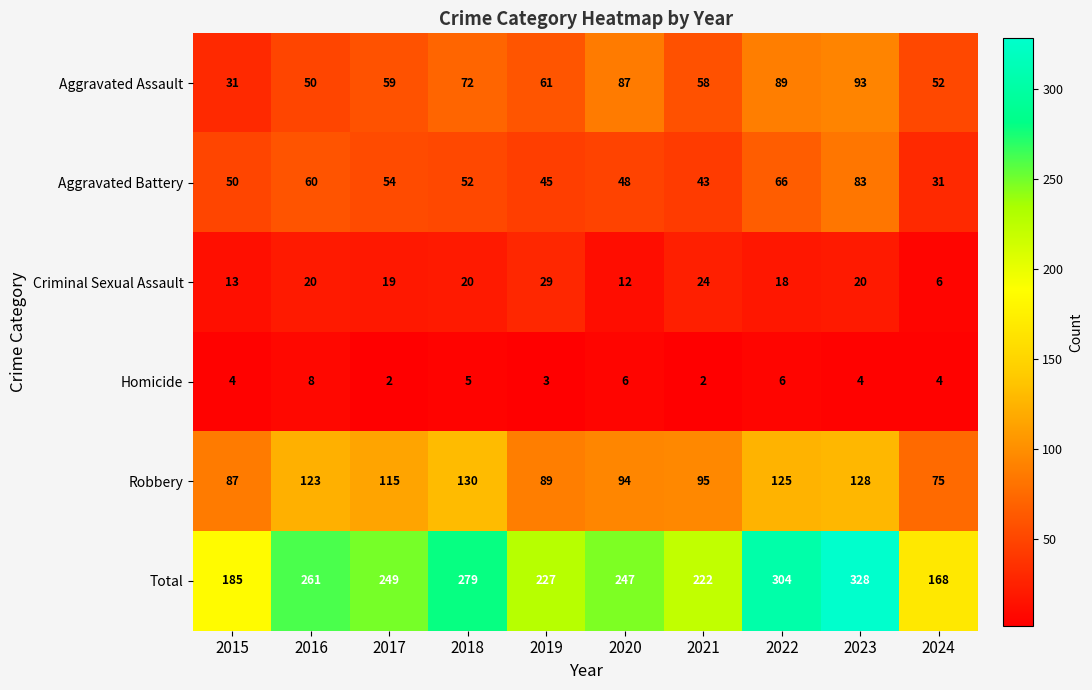

At which category is the sum across all series the highest?

2023